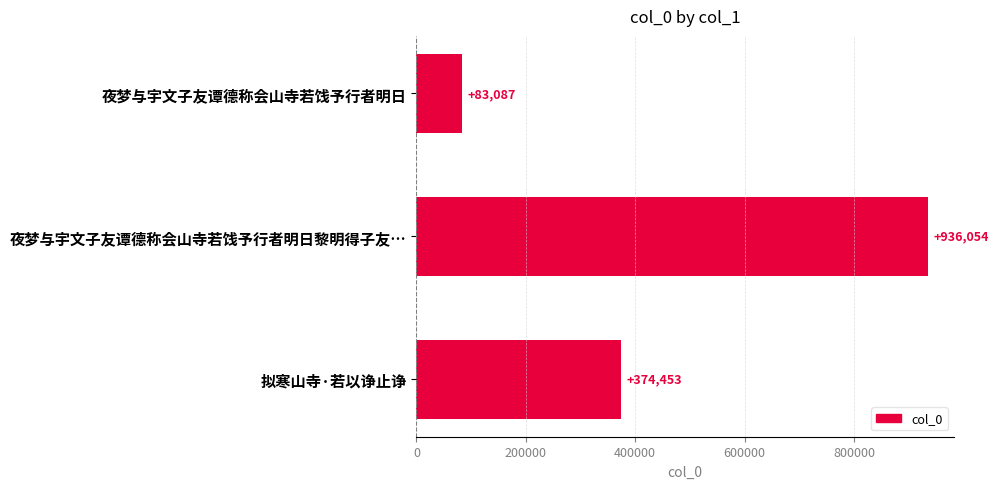

What is the smallest value displayed?

83087